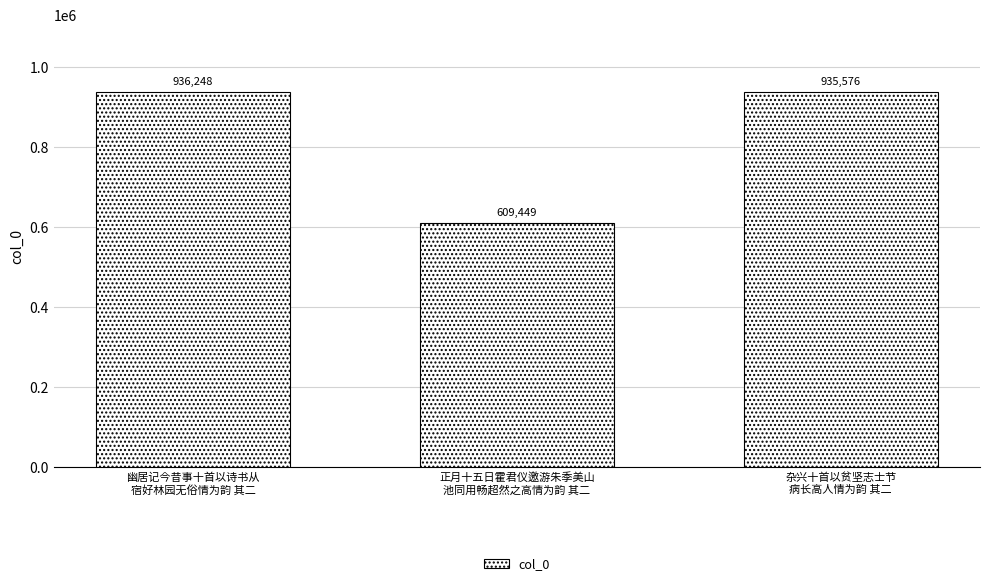

Reading left to right, transcribe all the data shown in this chart.

幽居记今昔事十首以诗书从
宿好林园无俗情为韵 其二=936248	正月十五日霍君仪邀游朱季美山
池同用畅超然之高情为韵 其二=609449	杂兴十首以贫坚志士节
病长高人情为韵 其二=935576